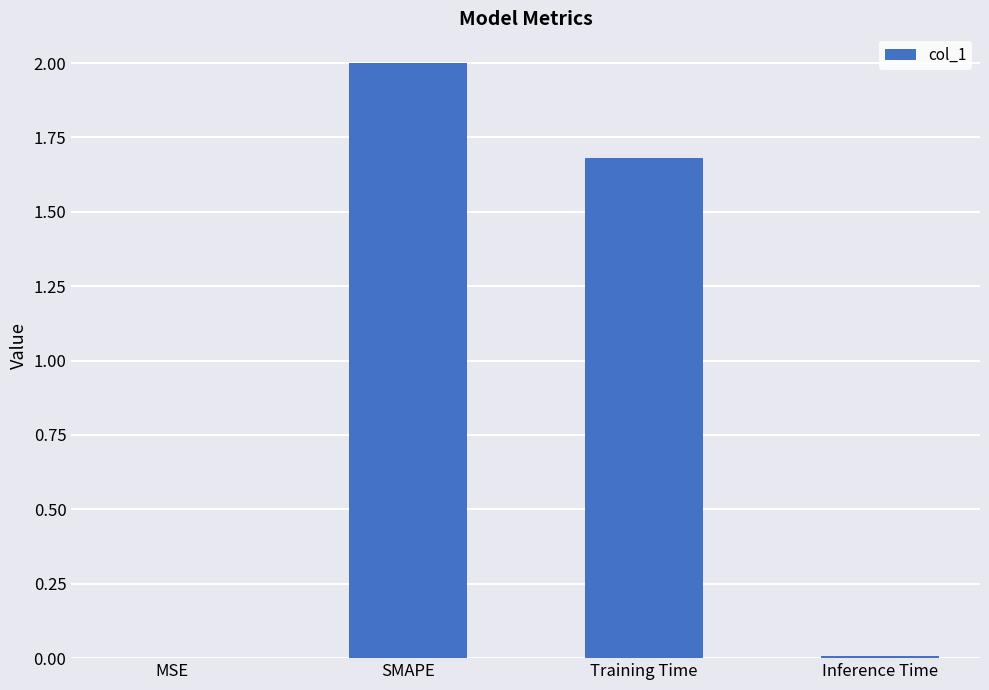

What is the approximate value at SMAPE?

2.0